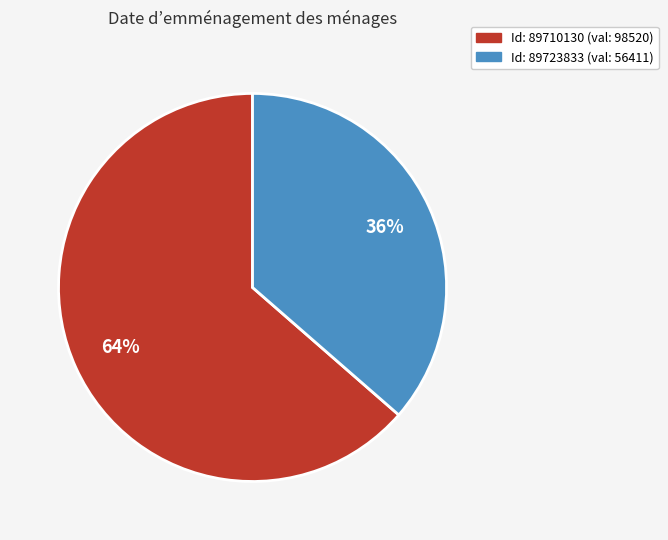

To the nearest percent, what is the average slice percentage?

50%